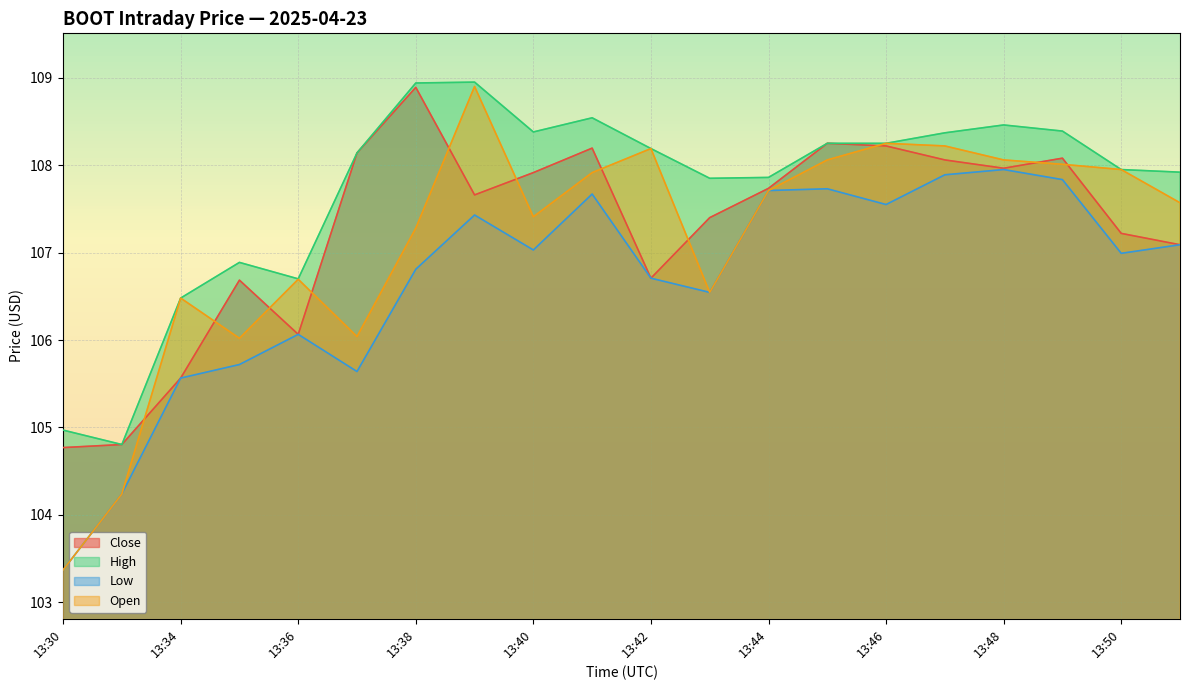

At how many categories does at least one series exceed 107?

15